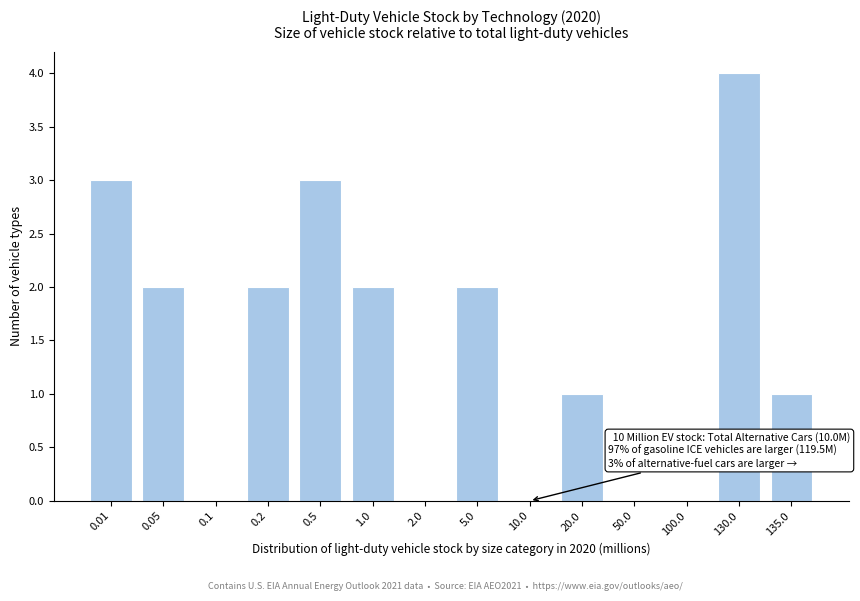

Reading left to right, transcribe all the data shown in this chart.

0.01=3	0.05=2	0.1=0	0.2=2	0.5=3	1.0=2	2.0=0	5.0=2	10.0=0	20.0=1	50.0=0	100.0=0	130.0=4	135.0=1